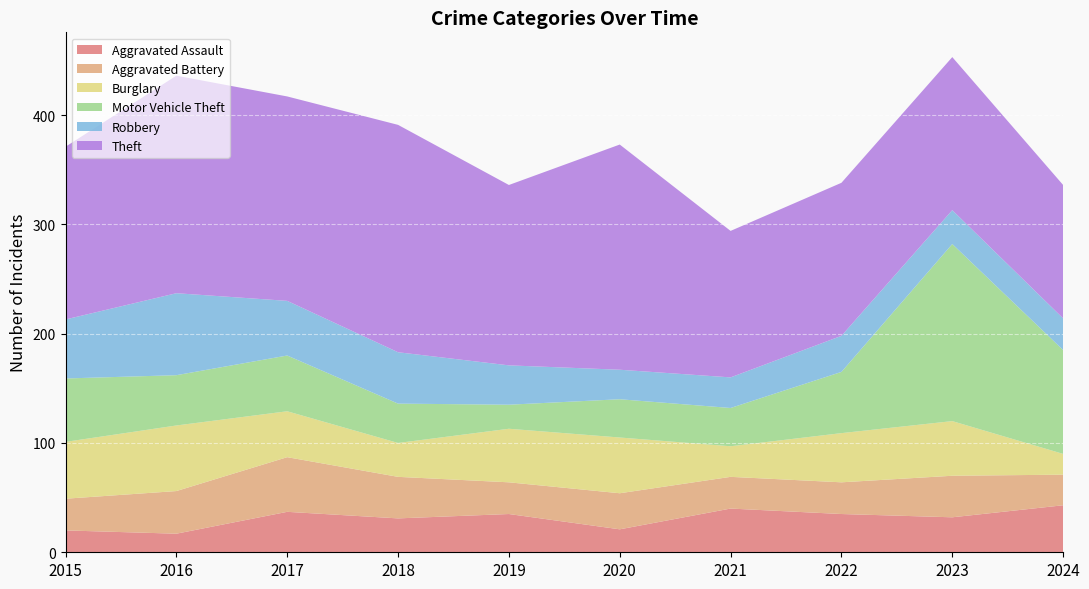

Reading left to right, list all the values displayed in this chart.

Aggravated Assault: 20	17	37	31	35	21	40	35	32	43
Aggravated Battery: 29	39	50	38	29	33	29	29	38	28
Burglary: 52	60	42	31	49	51	28	45	50	19
Motor Vehicle Theft: 58	46	51	36	22	35	35	56	162	95
Robbery: 54	75	50	47	36	27	28	33	31	29
Theft: 158	199	187	208	165	206	134	140	140	122